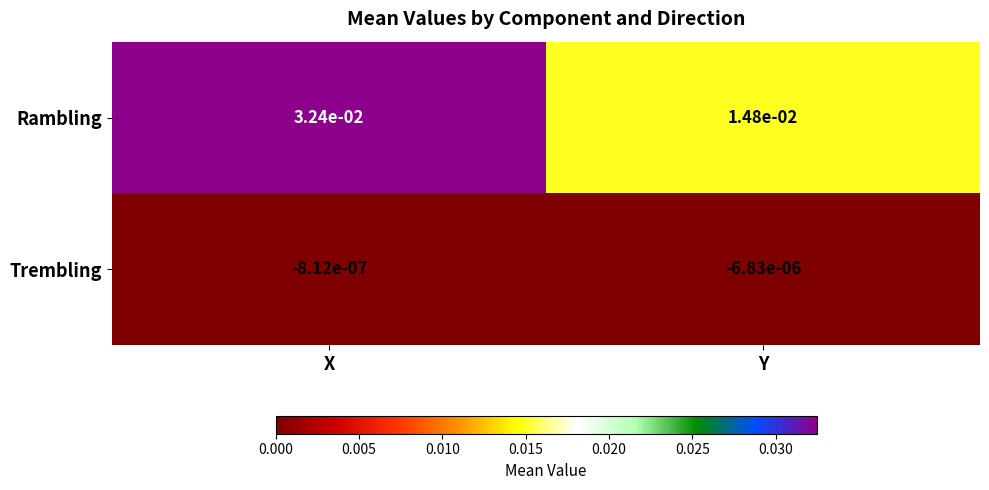

At which category is the sum across all series the highest?

X